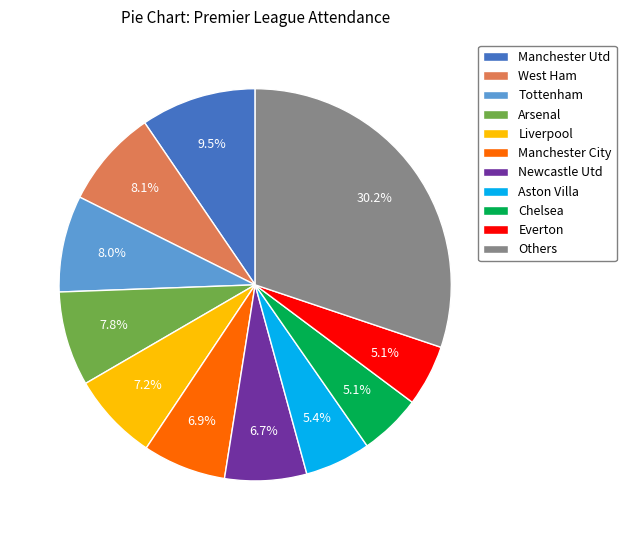

To the nearest percent, what percentage of the pie is Manchester City?

7%